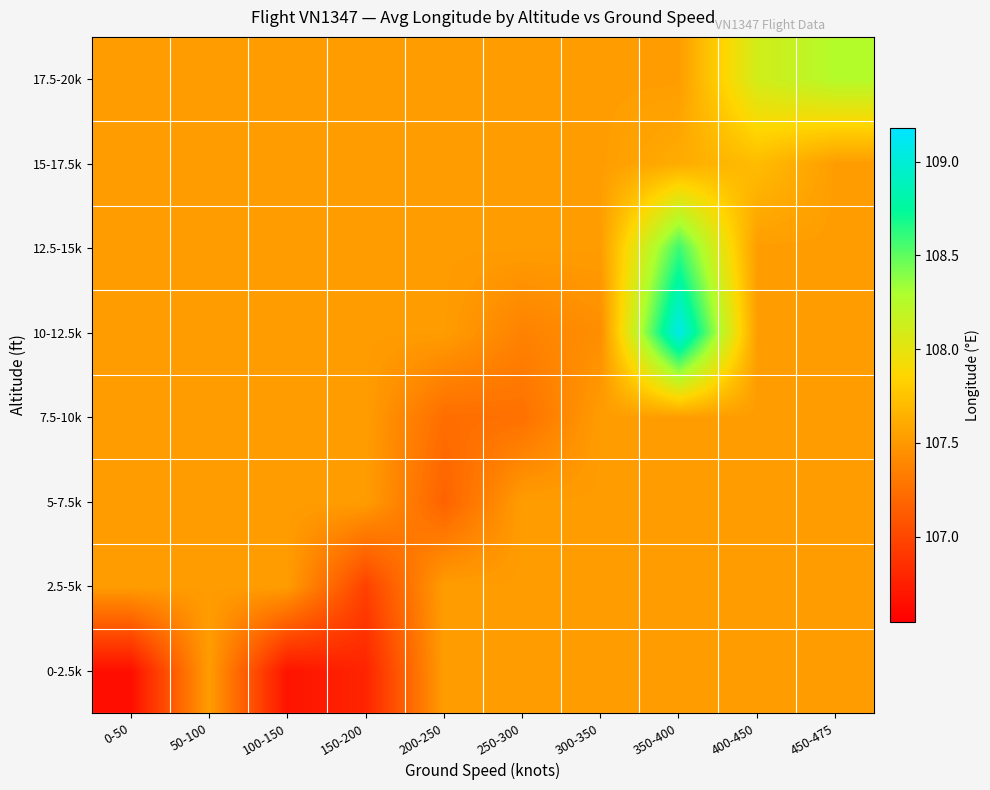

Count the number of data series in this chart.

8